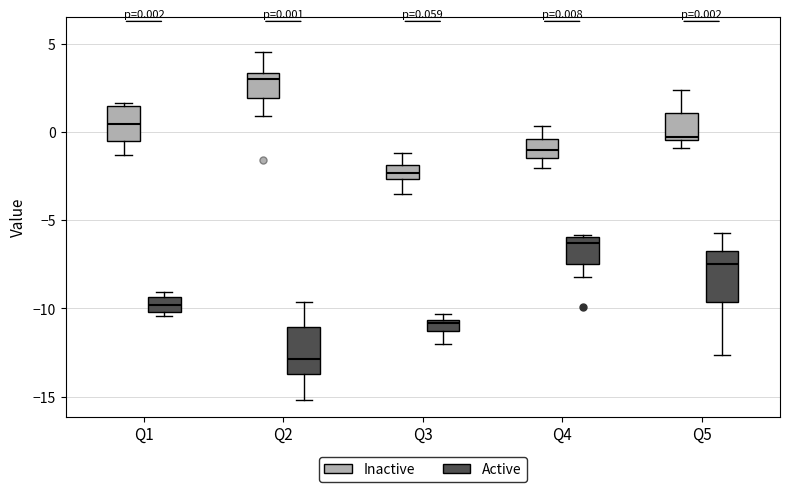

Which box's median line is the lowest?

Q2 (Active)